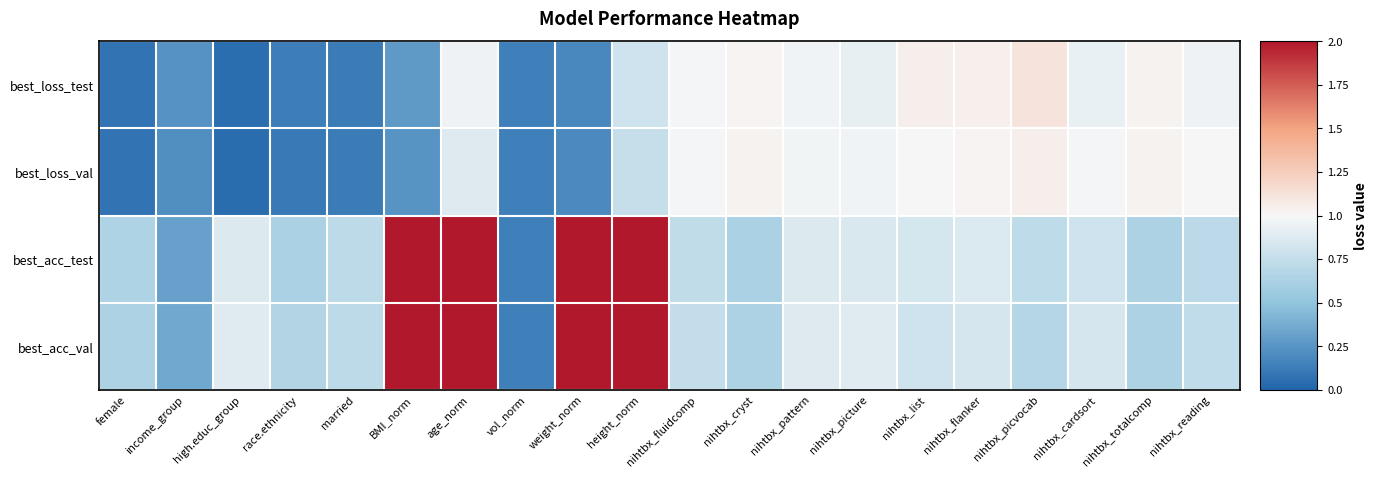

At which category does the chart reach its minimum across all series?

high.educ_group